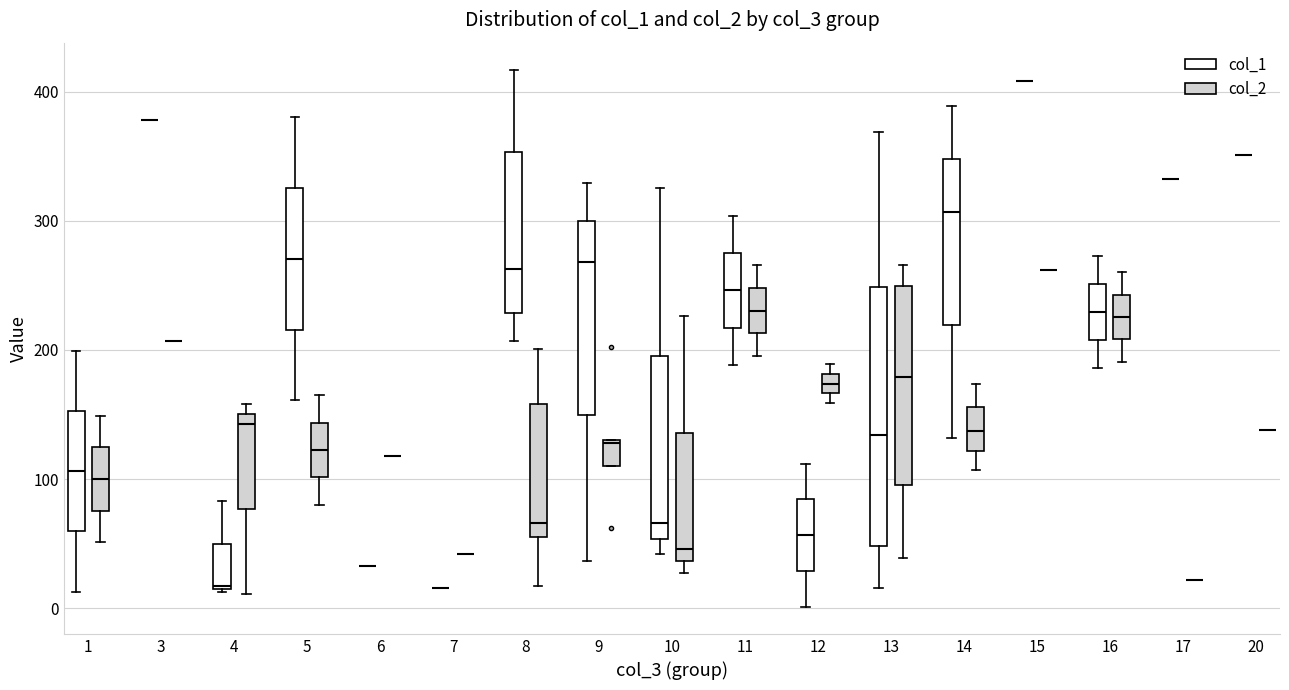

Which box is the tallest, from its lower edge to its upper edge?

13 (col_1)